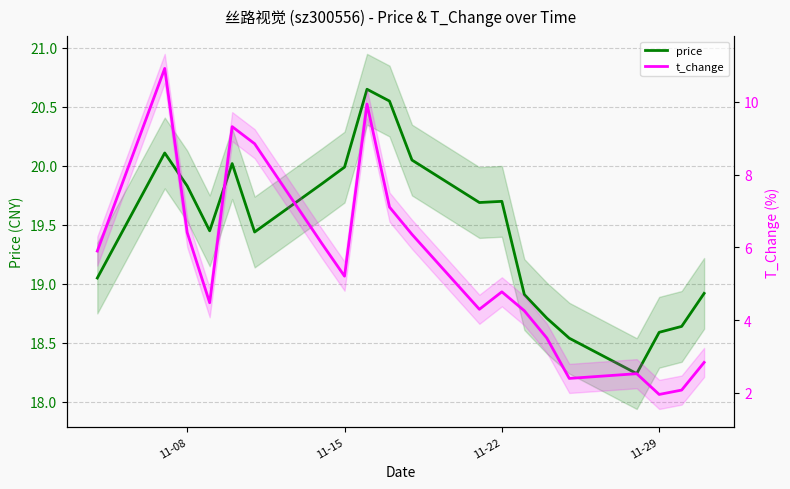

What is the smallest value displayed?

2.0